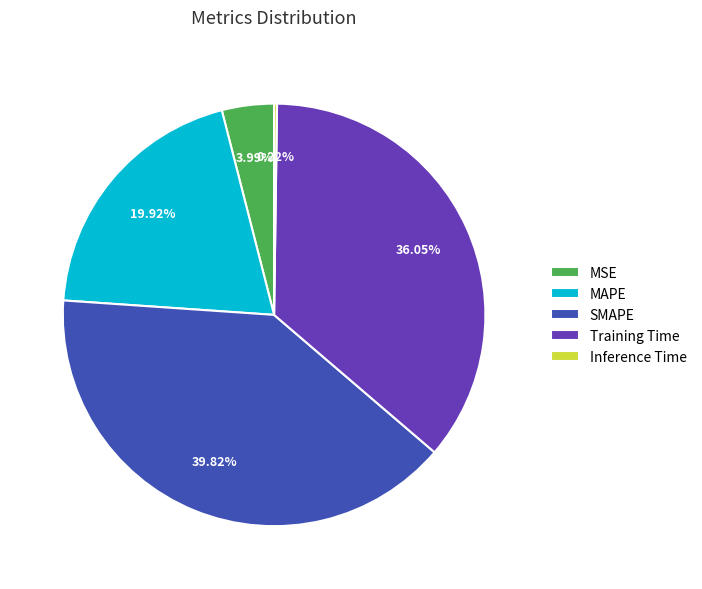

To the nearest percent, what is the difference between the SMAPE and MSE slice percentages?

36%